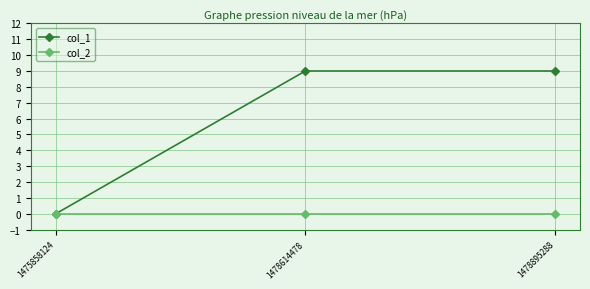

Which series has the largest range (max minus min)?

col_1